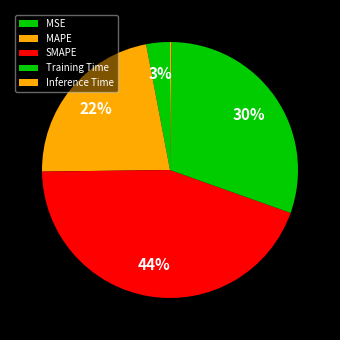

To the nearest percent, what is the average slice percentage?

20%